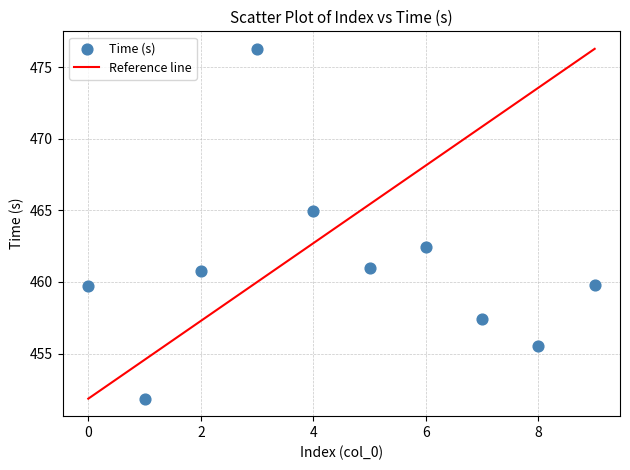

What Y value in the scatter plot is closest to 464?

464.9